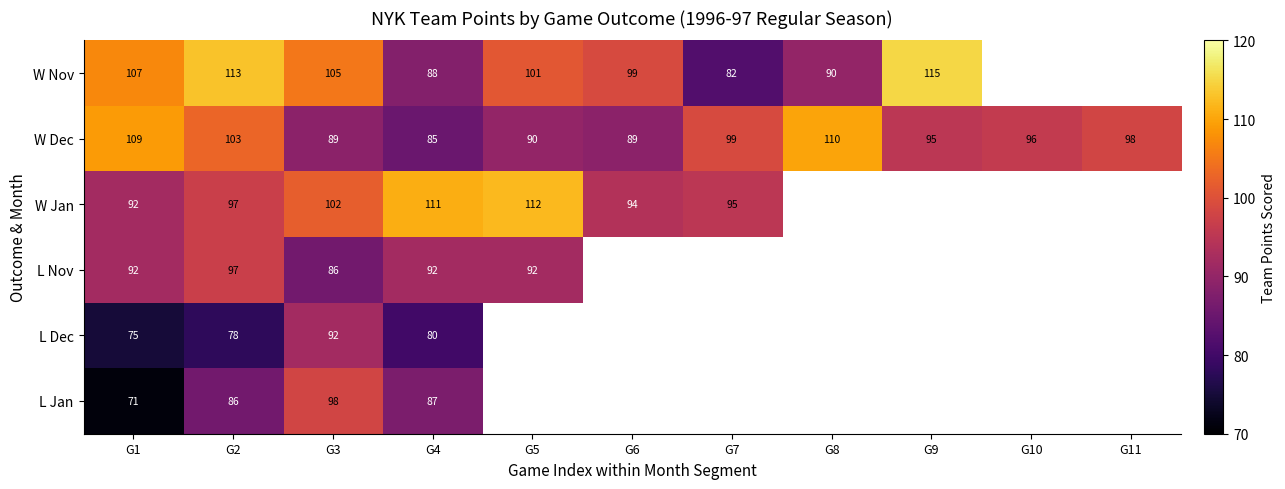

What is the highest value of the W Dec series?

110